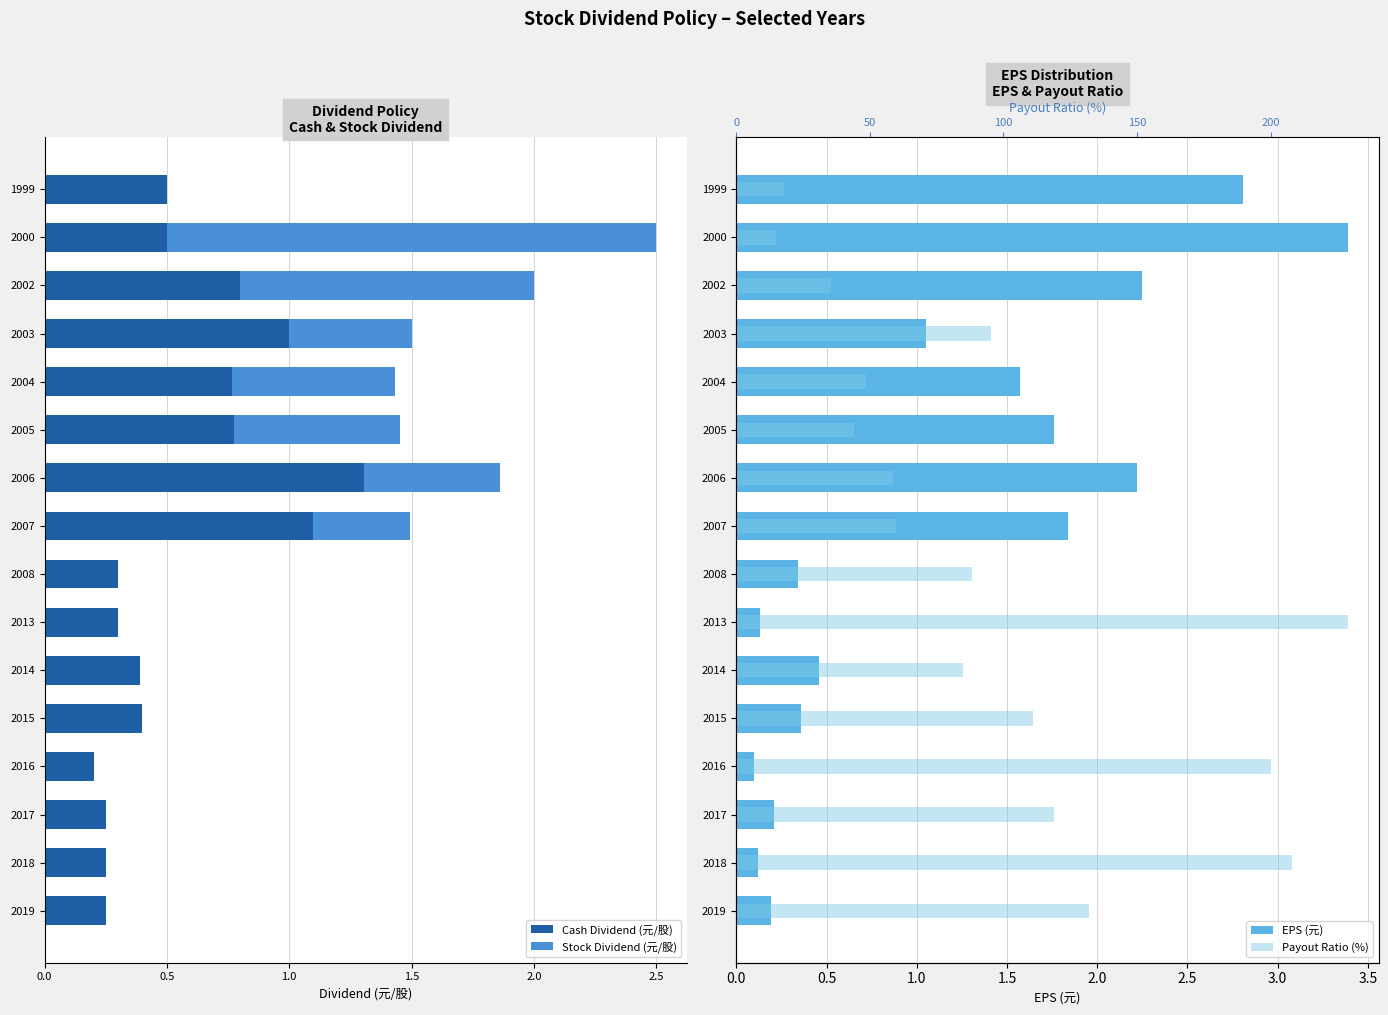

Which category has the highest value in the Cash Dividend (元/股) series?

2006